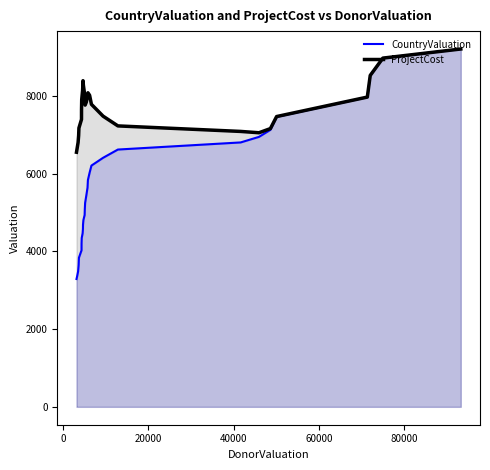

Rank the series by their average value, from highest to lowest.

ProjectCost, CountryValuation